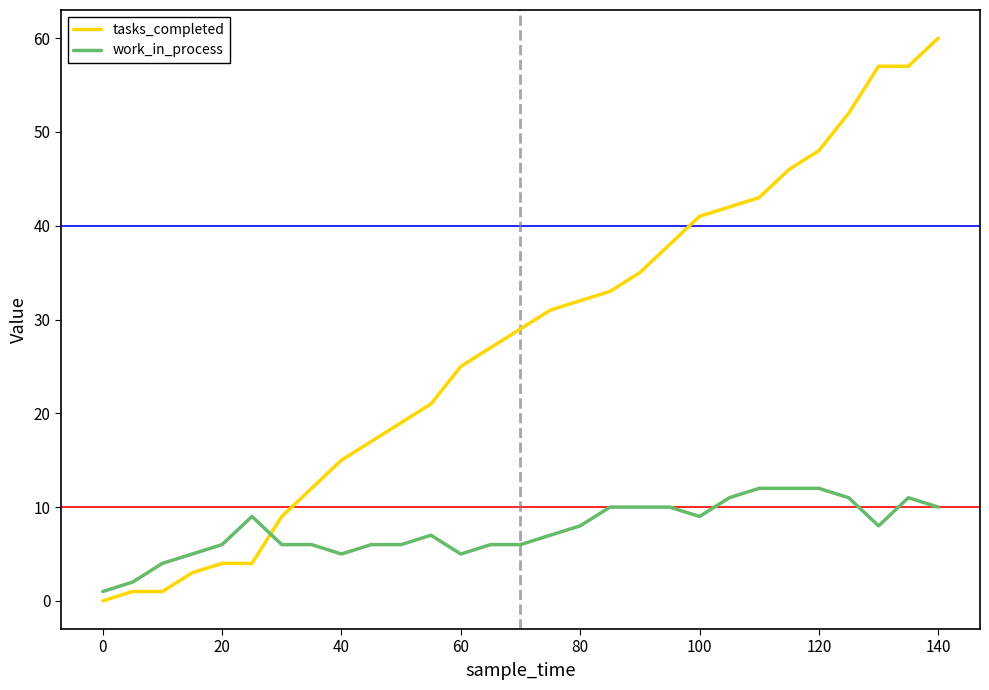

What is the maximum value for tasks_completed?

60